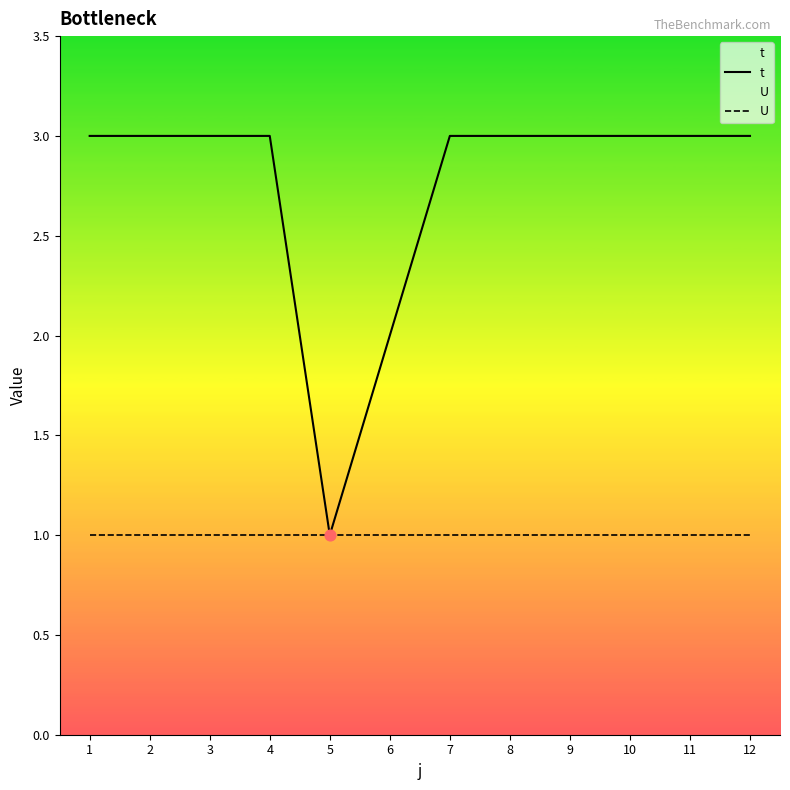

Which series has the largest Y range (max minus min)?

t